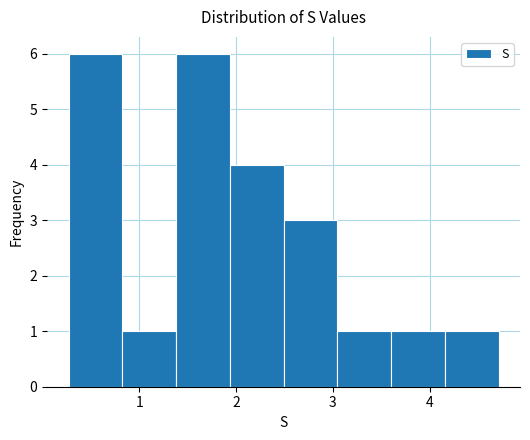

Reading left to right, list every bar in this chart as the range it spans on the x-axis followed by its height. Neither the bar edges nor the heights are printed on the chart, so give them approximately, as read against the axes.

0.3 to 0.8: 6
0.8 to 1.4: 1
1.4 to 1.9: 6
1.9 to 2.5: 4
2.5 to 3.0: 3
3.0 to 3.6: 1
3.6 to 4.2: 1
4.2 to 4.7: 1